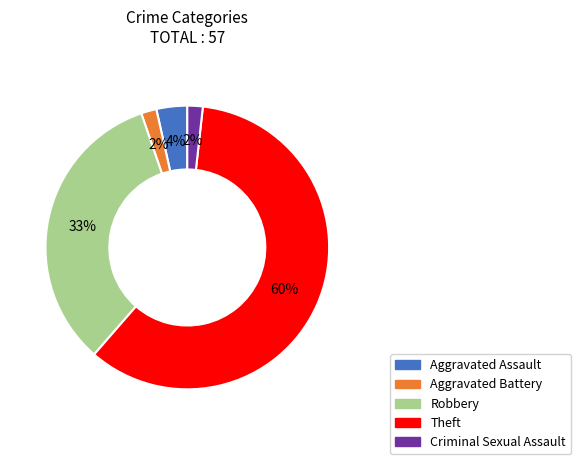

To the nearest percent, what is the combined percentage of Robbery and Aggravated Battery?

35%